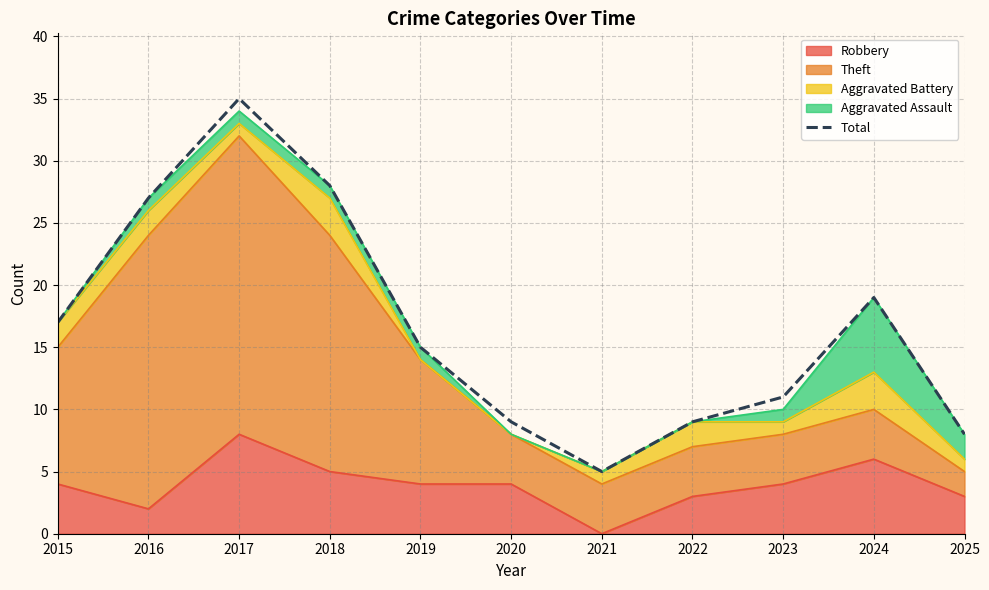

True or false: the data shows 4 at 2022.

False